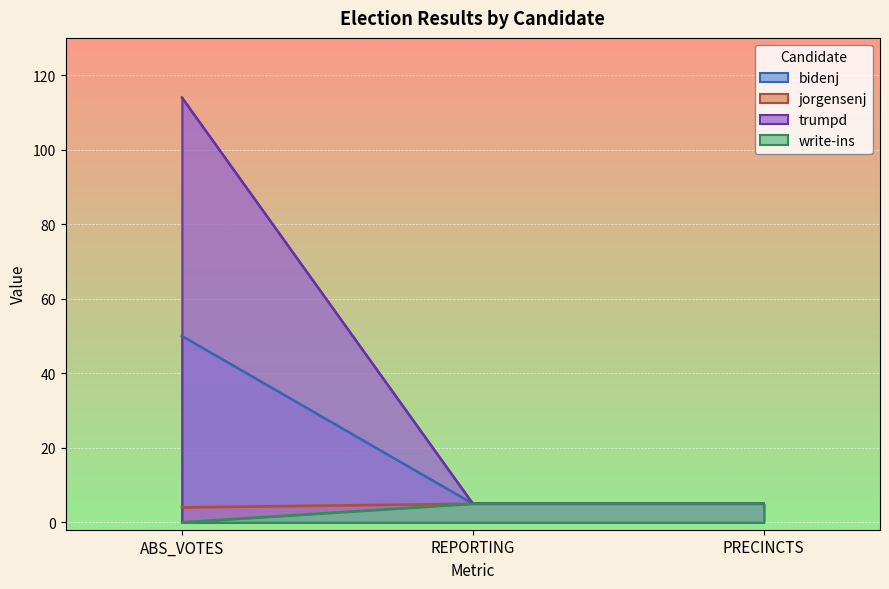

The value of write-ins at REPORTING is 5. True or false?

True